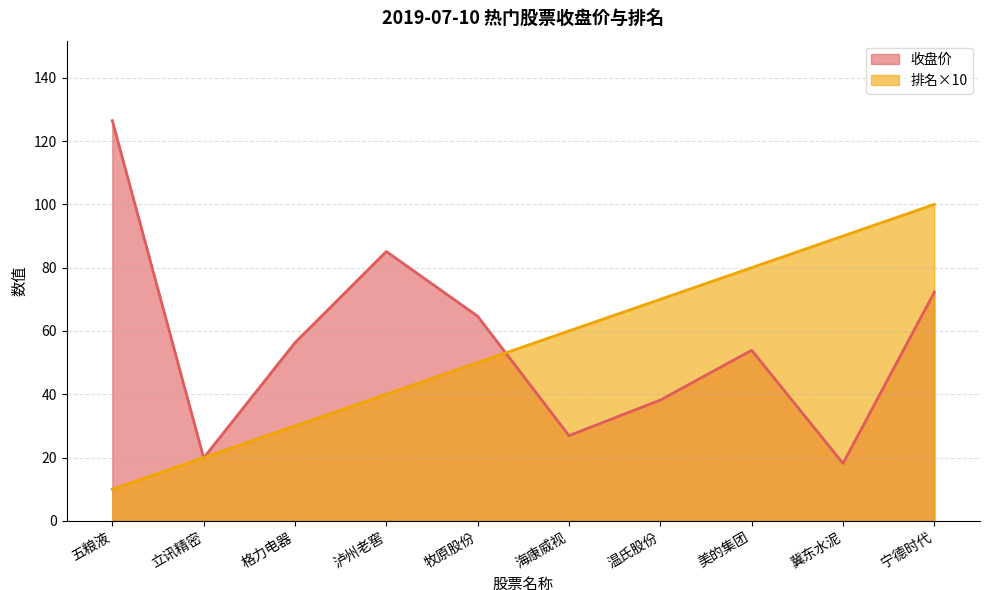

Which series changed the most between 五粮液 and 温氏股份?

收盘价